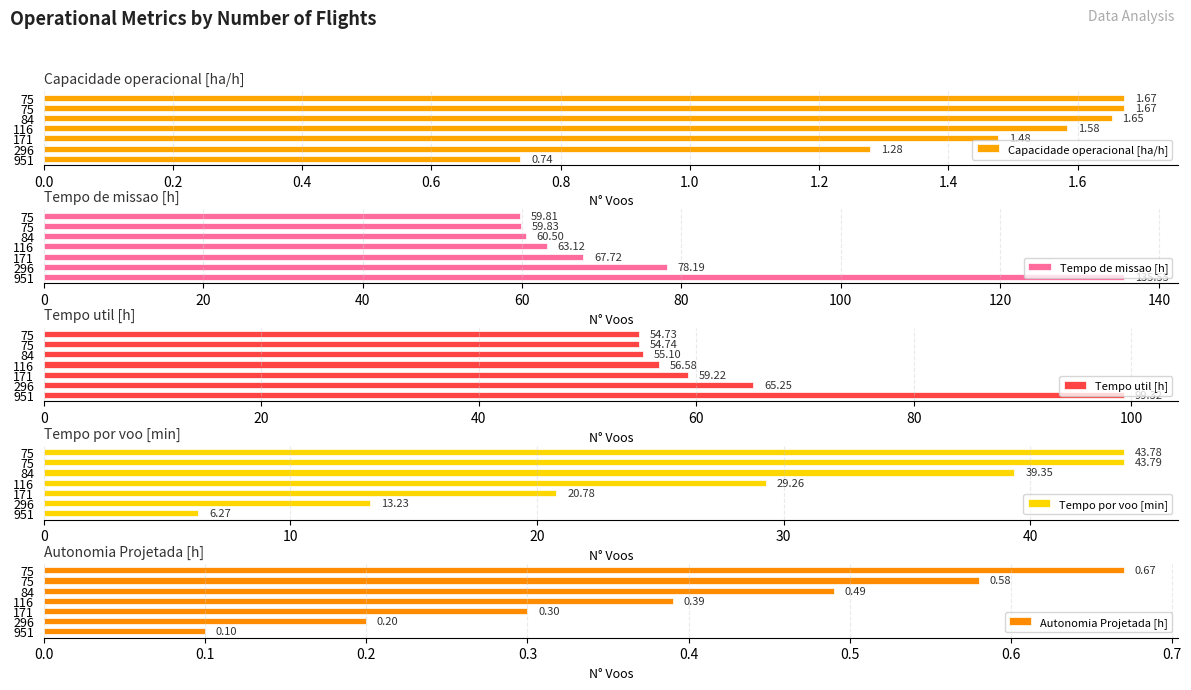

Between 951 and 116, which series saw the biggest shift?

Tempo de missao [h]